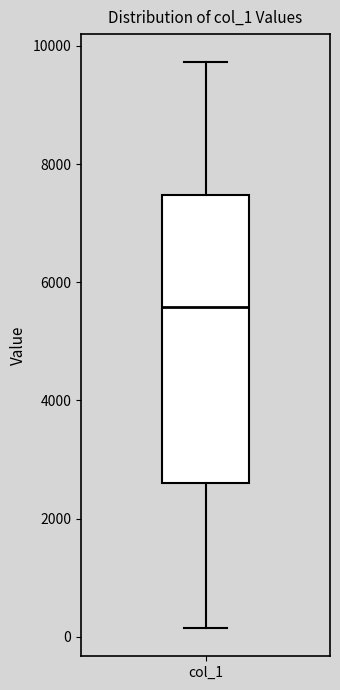

Where does the lower whisker of the box for col_1 end on the y-axis? The values are not printed on the chart, so give them approximately, as read against the axis.

200